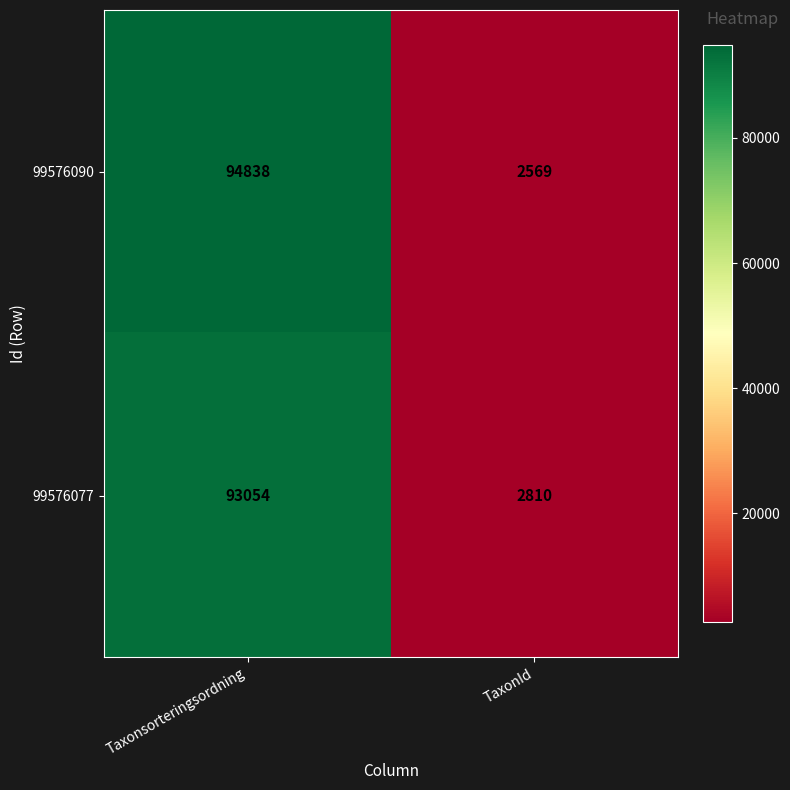

Which series has the largest range (max minus min)?

99576090